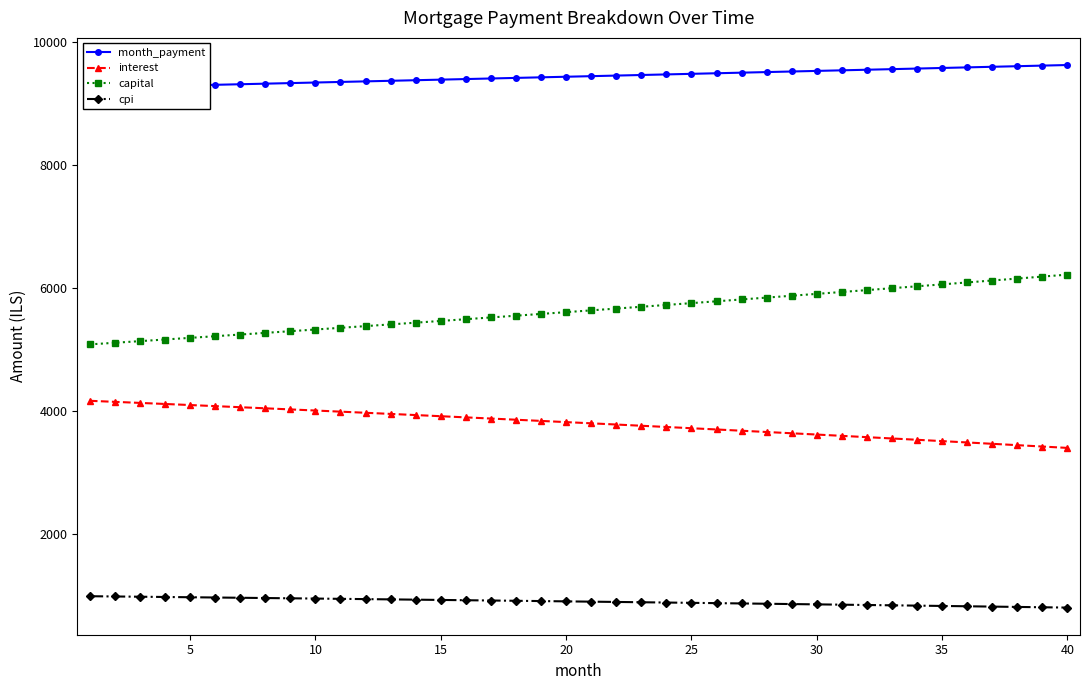

Does the chart display data point markers on the line(s)?

Yes